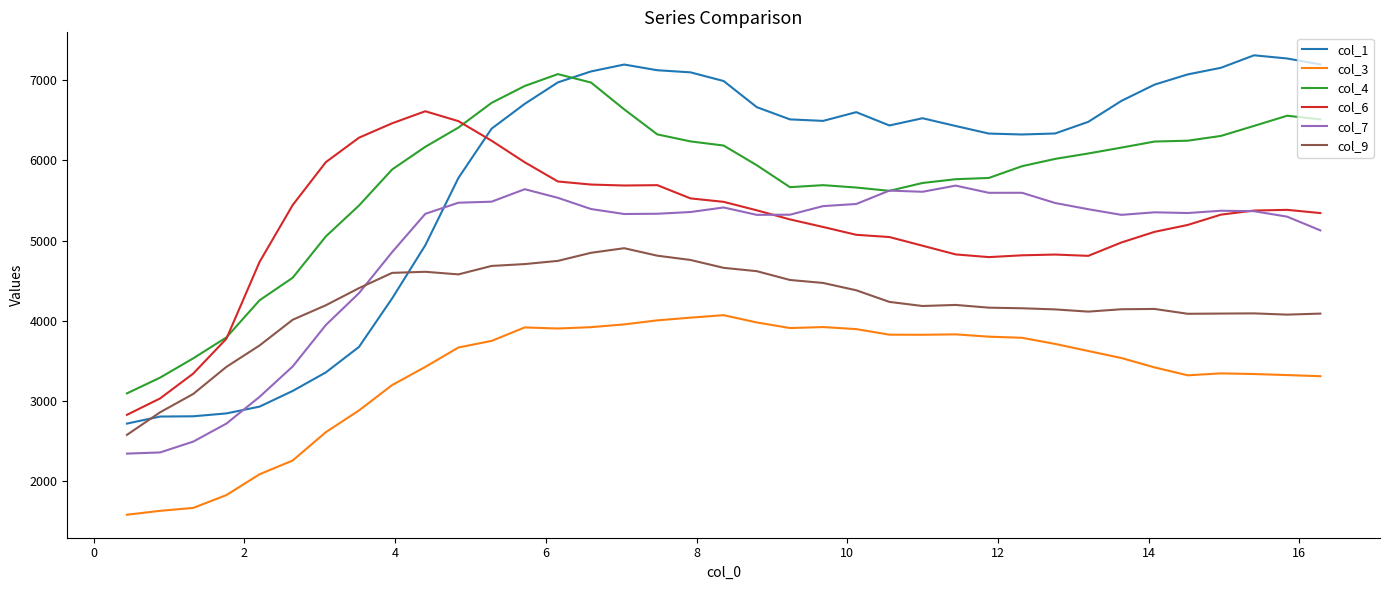

Which series has the widest spread of values?

col_1